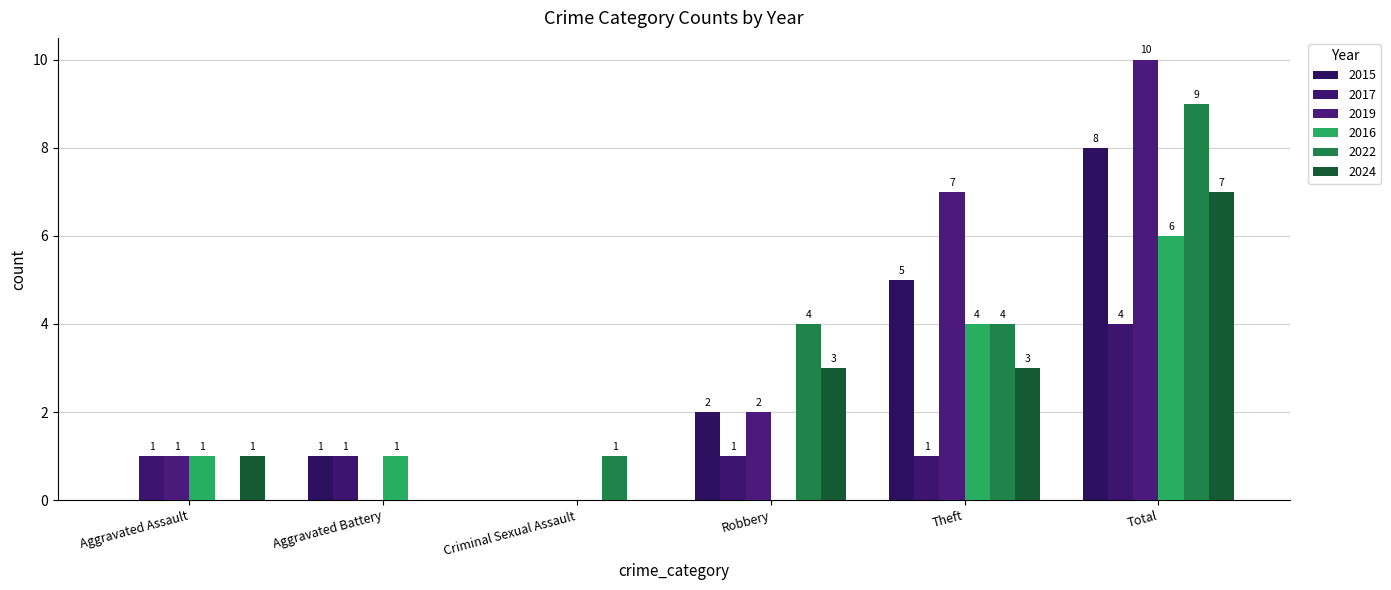

What is the label of the 2nd bar from the right?

Theft